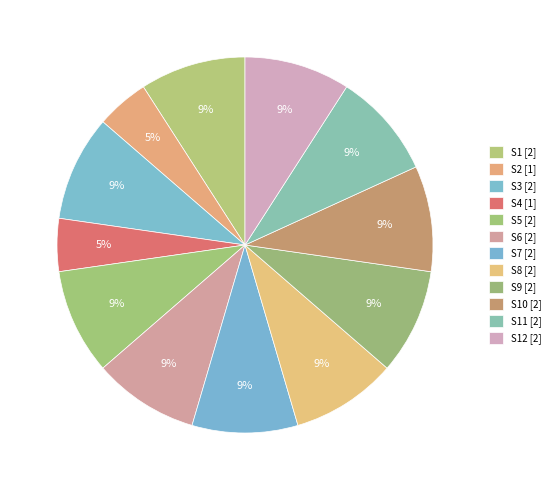

How many segments does this pie chart have?

12